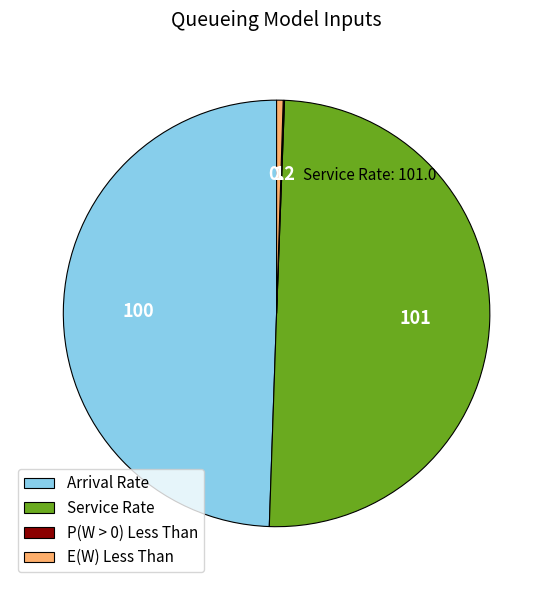

What is the ratio of the value at Service Rate to the value at E(W) Less Than?

101.0